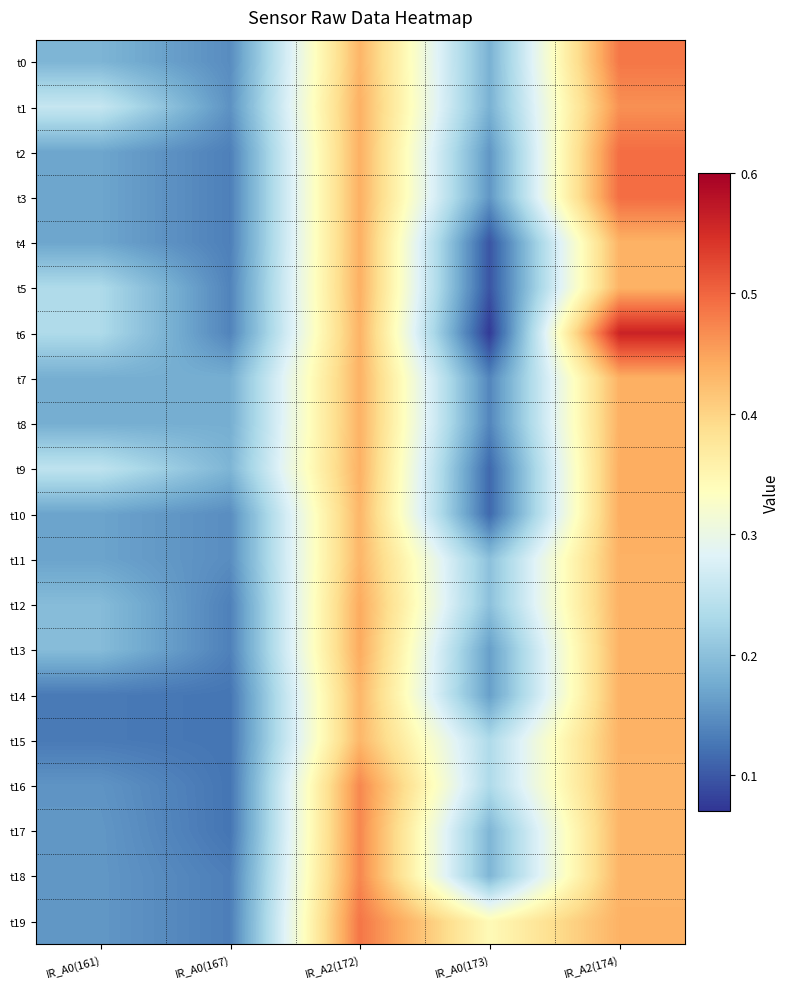

What is the total value across all series at IR_A2(174)?

9.0